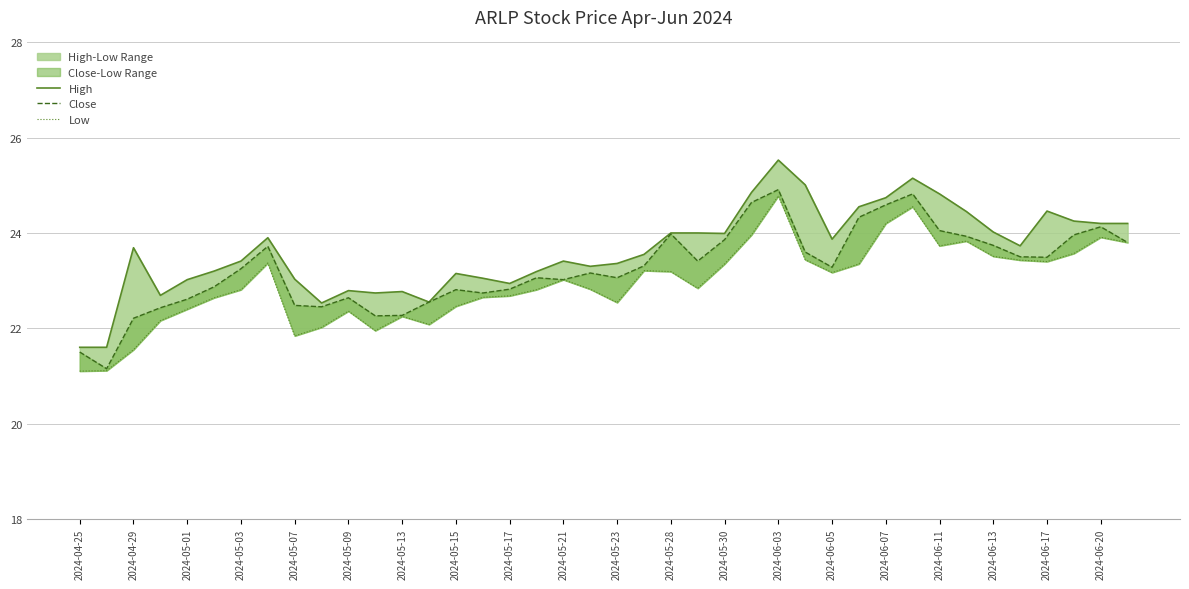

What is the maximum value for Close?

24.9